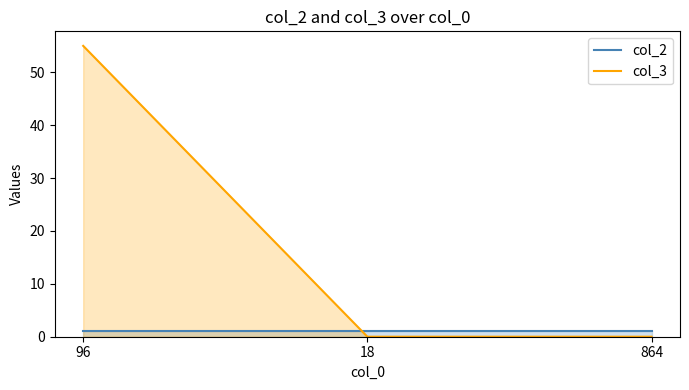

What is the difference between the col_3 values at 18 and 96?

55